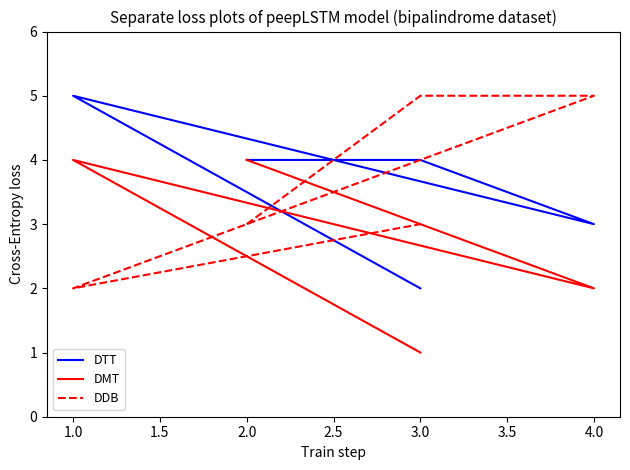

Count the number of data series in this chart.

3